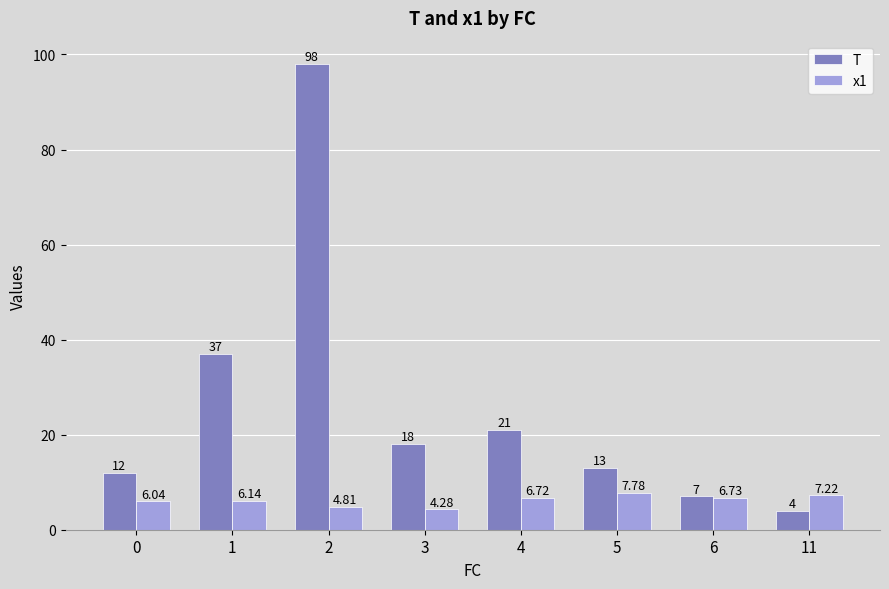

Are the bars grouped side by side (vs. stacked)?

Yes